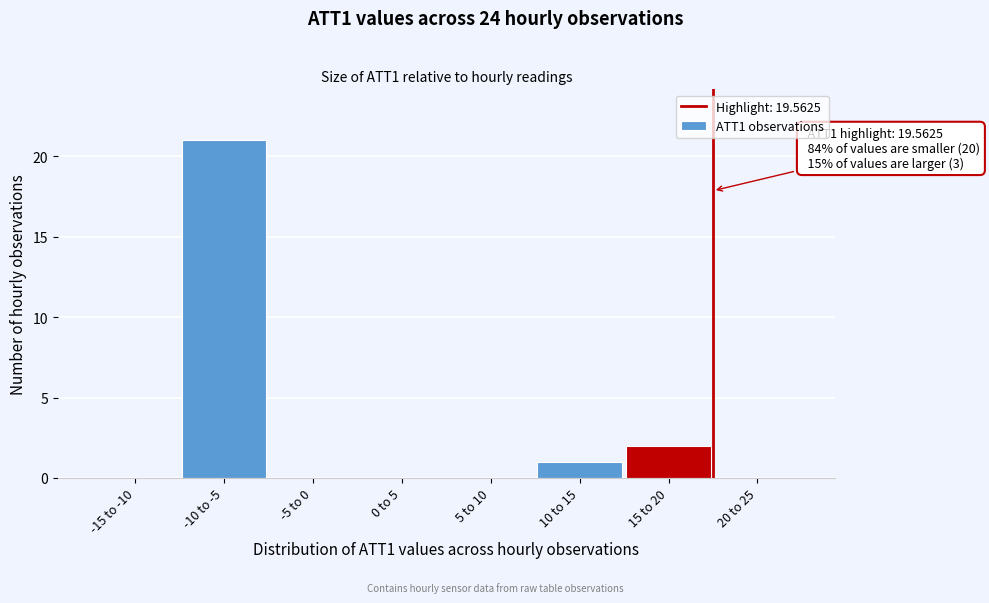

Reading left to right, what are all the values shown in this chart?

-15 to -10=0	-10 to -5=21	-5 to 0=0	0 to 5=0	5 to 10=0	10 to 15=1	15 to 20=2	20 to 25=0